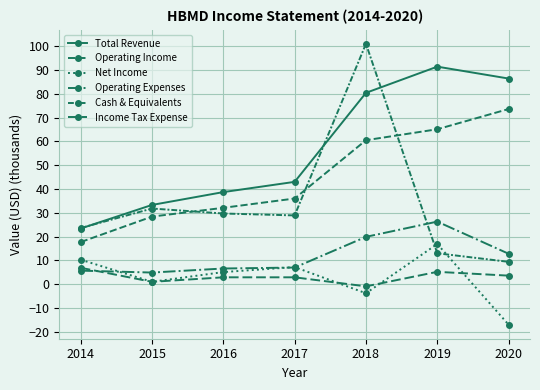

How many series are shown in this chart?

6